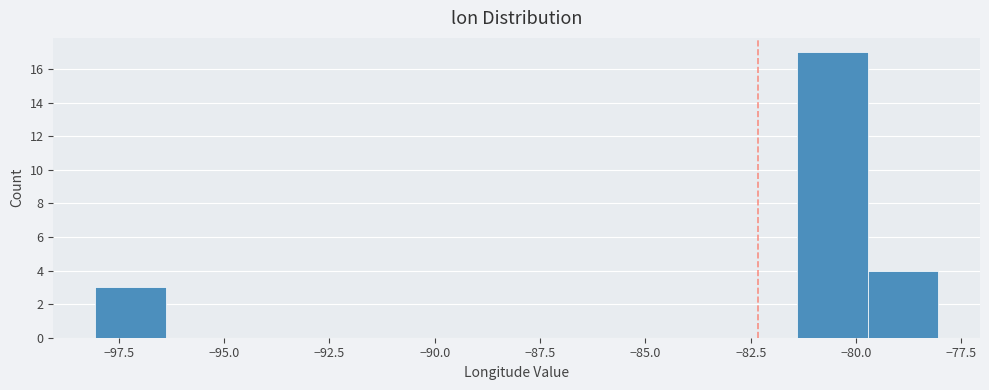

Around what value on the x-axis is the tallest bar? Give the approximate position of its centre, as read against the axis.

-80.5